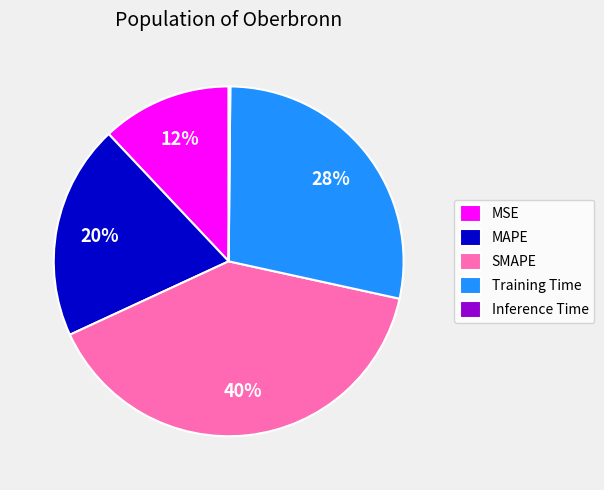

To the nearest percent, what portion does SMAPE represent?

40%